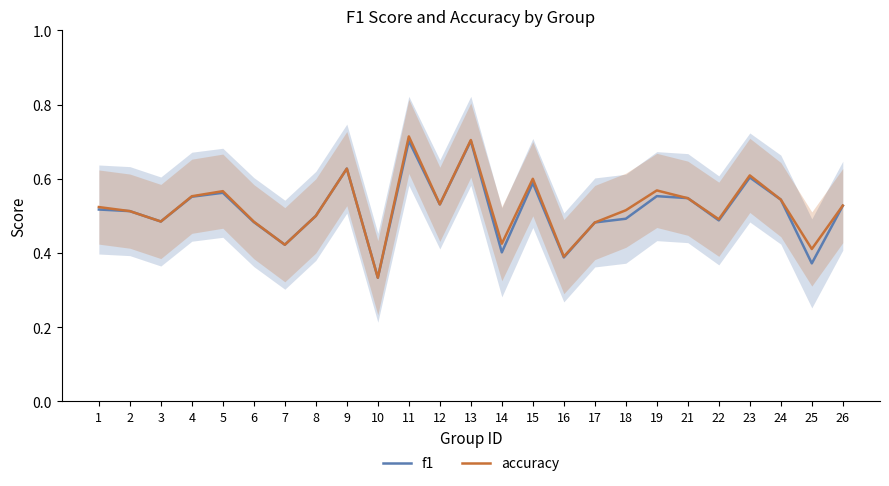

Which category has the highest value across all series?

11